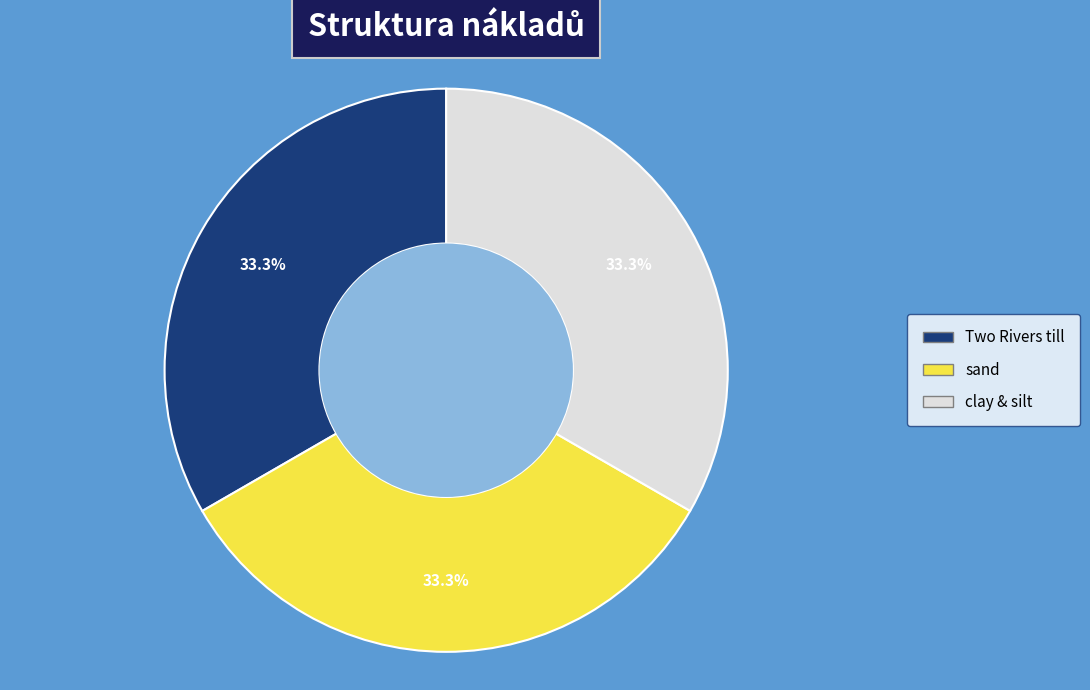

Is there any slice that represents more than half of the pie?

No